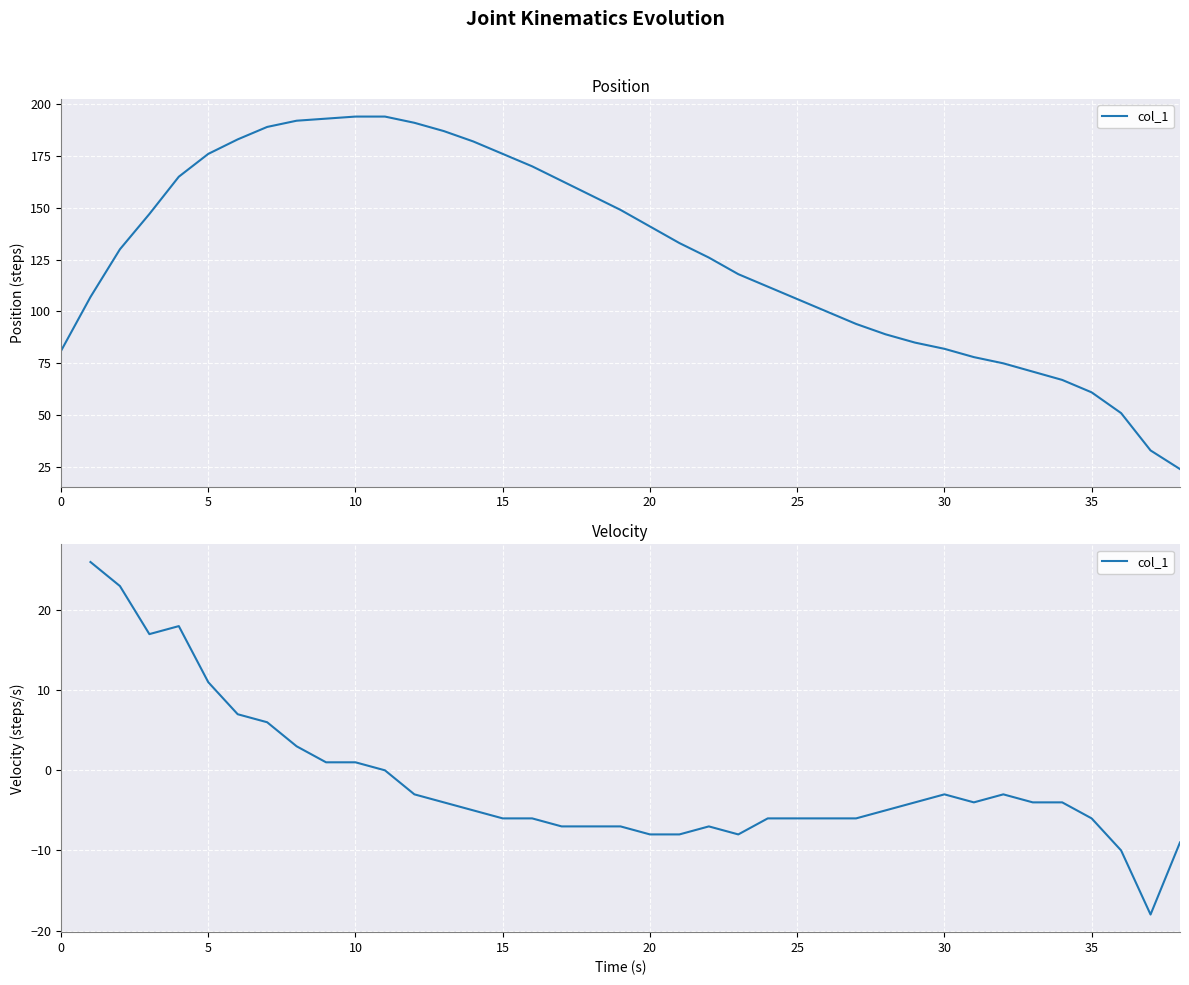

Between 15 and 5, which is larger?

5